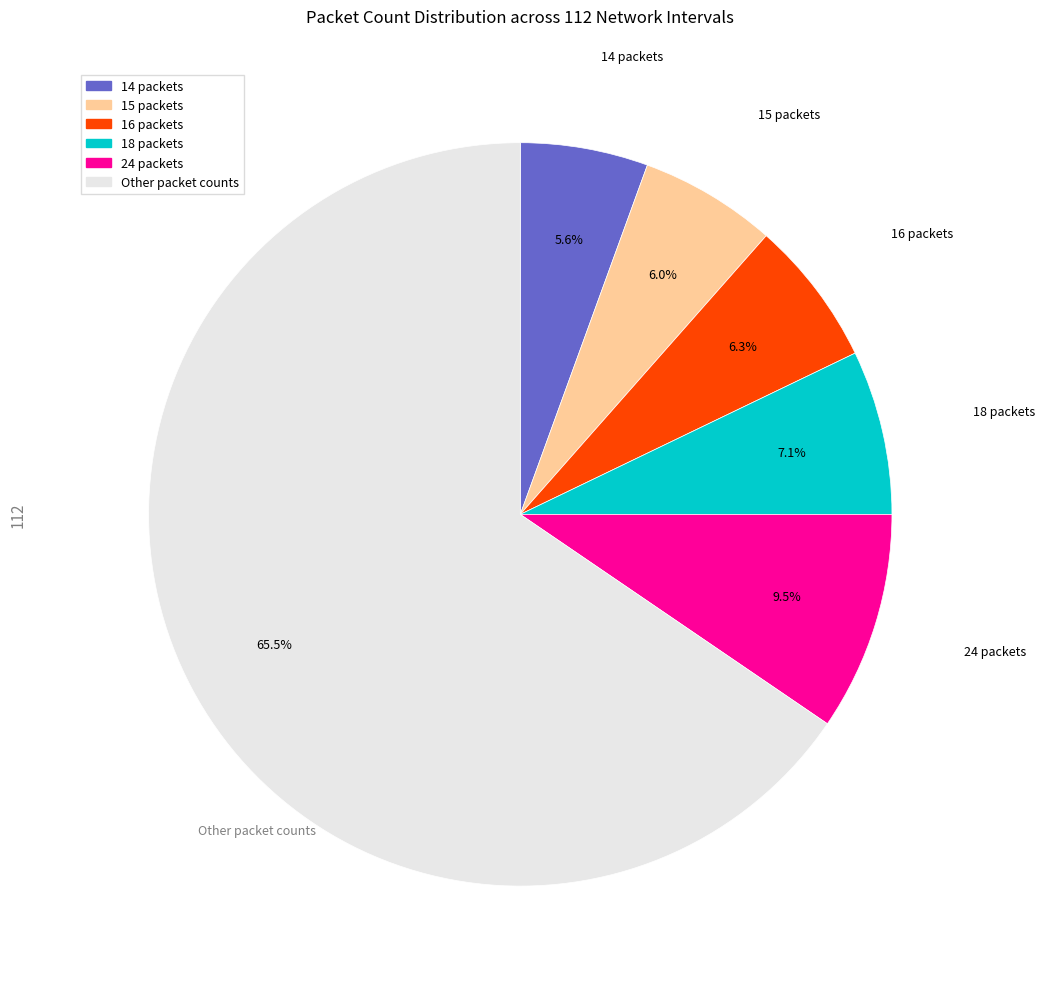

Is Other packet counts the majority of the pie?

Yes